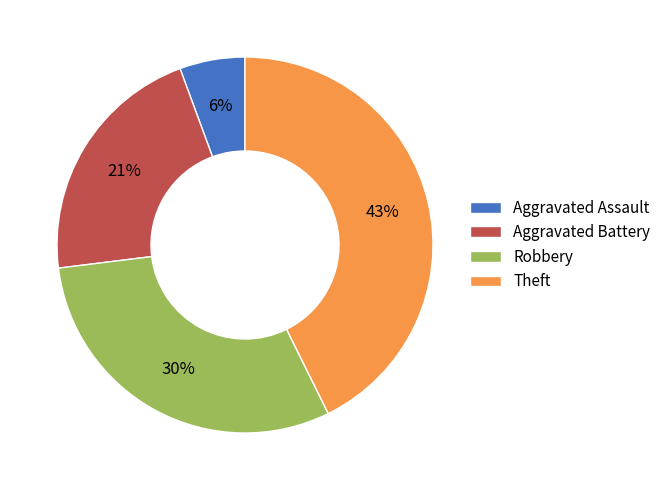

Which has a higher value, Robbery or Aggravated Assault?

Robbery